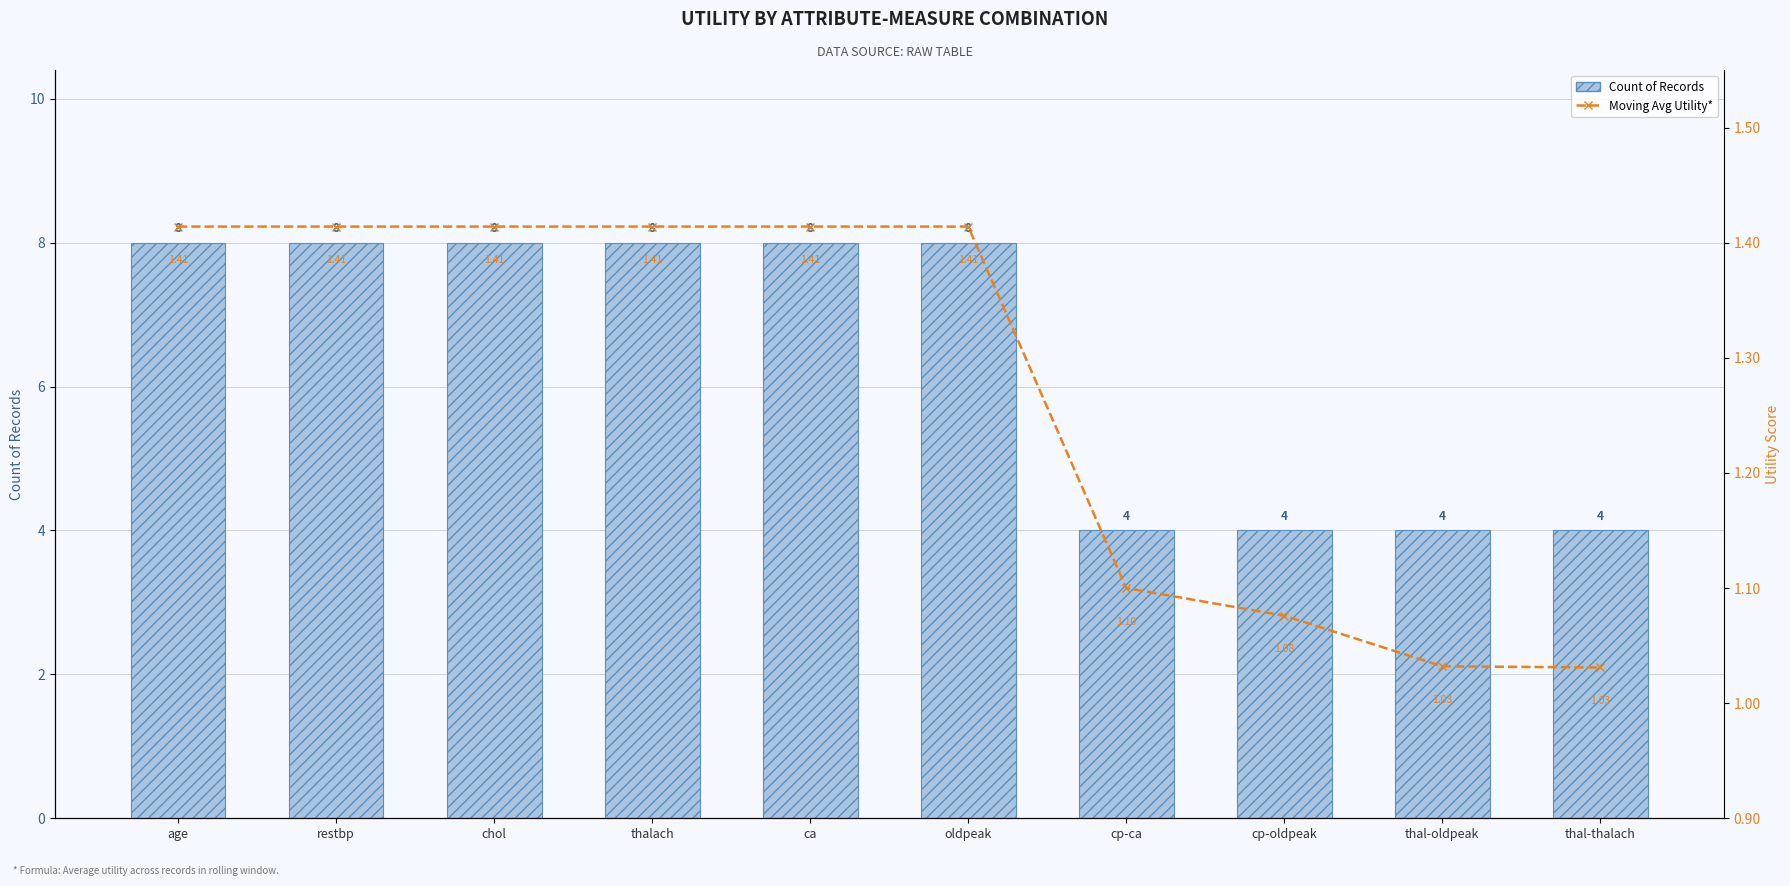

What is the label of the 4th bar from the left?

thalach